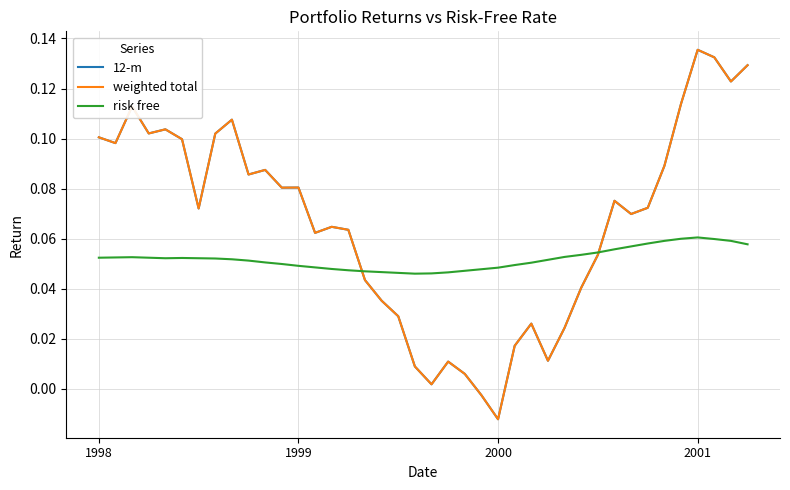

Does the chart display data point markers on the line(s)?

No